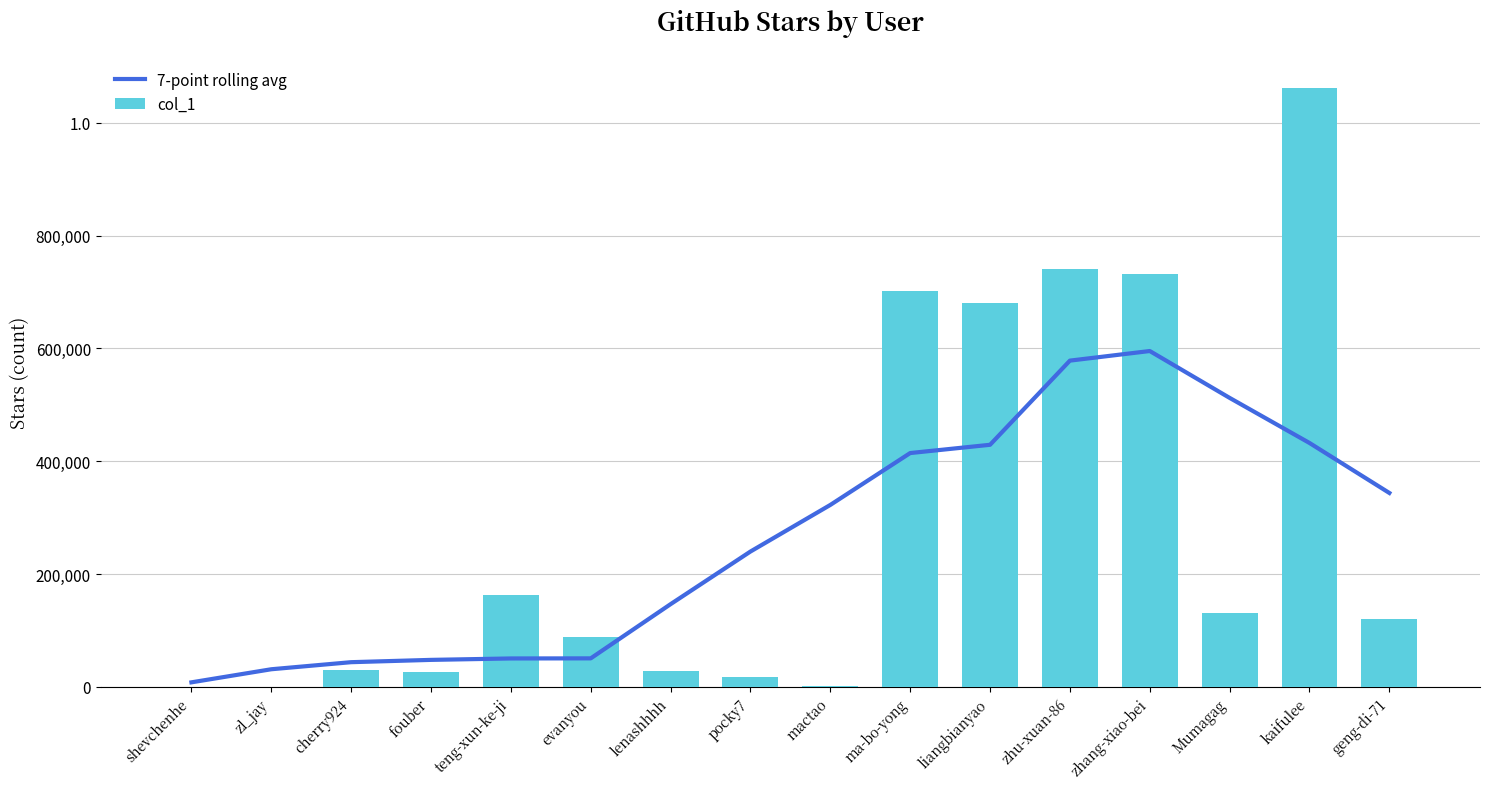

What is the value of the col_1 bar at the 2nd from the left?

4.0